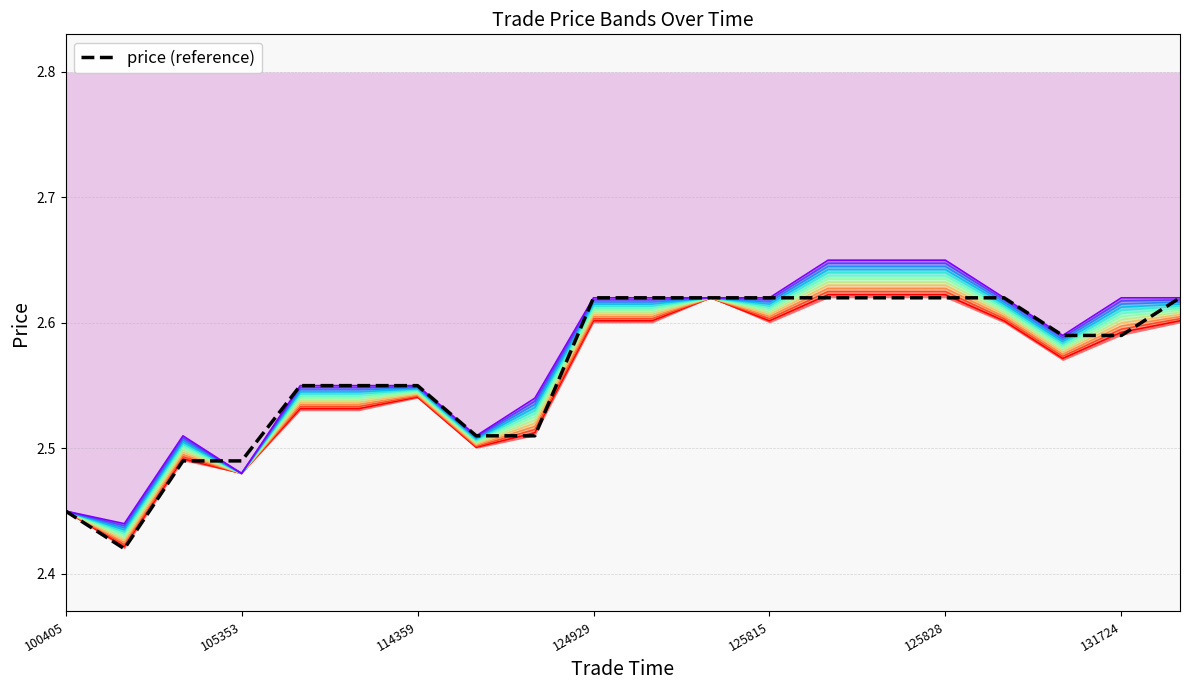

The value of price (reference) at 114359 is 1.6. True or false?

False